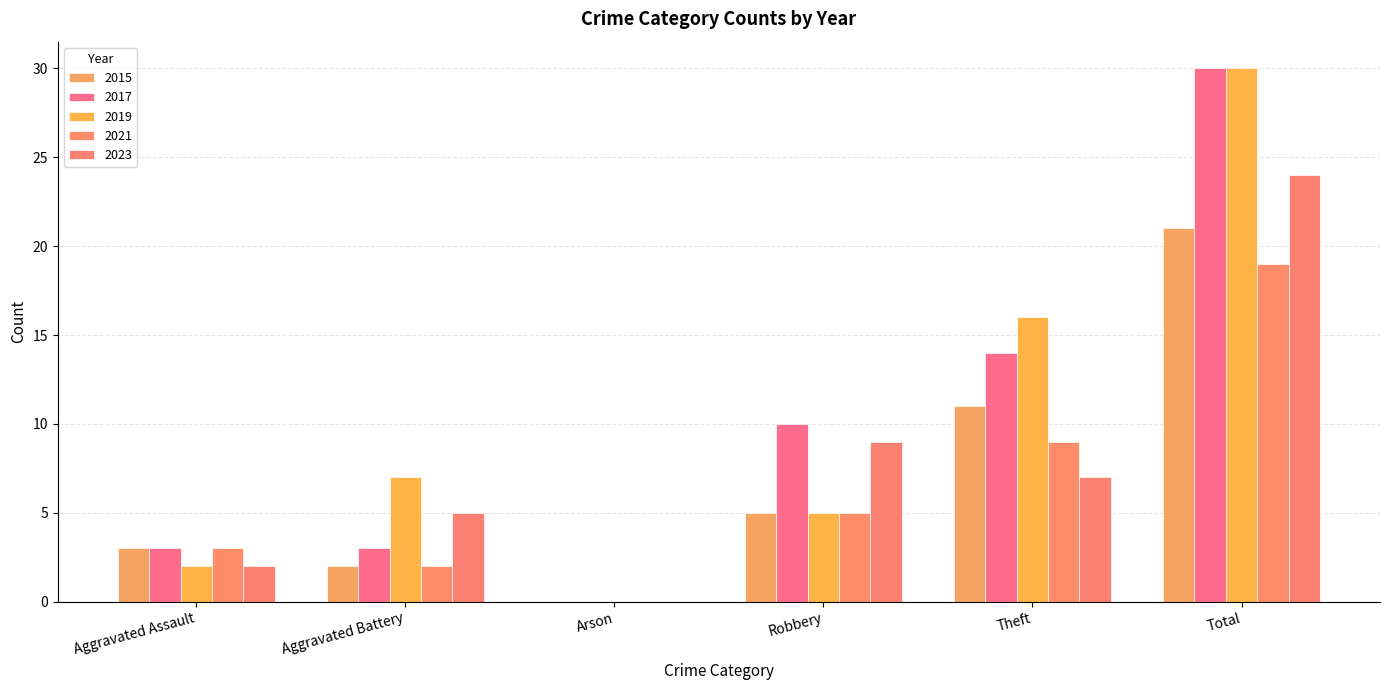

Are the bars horizontal?

No